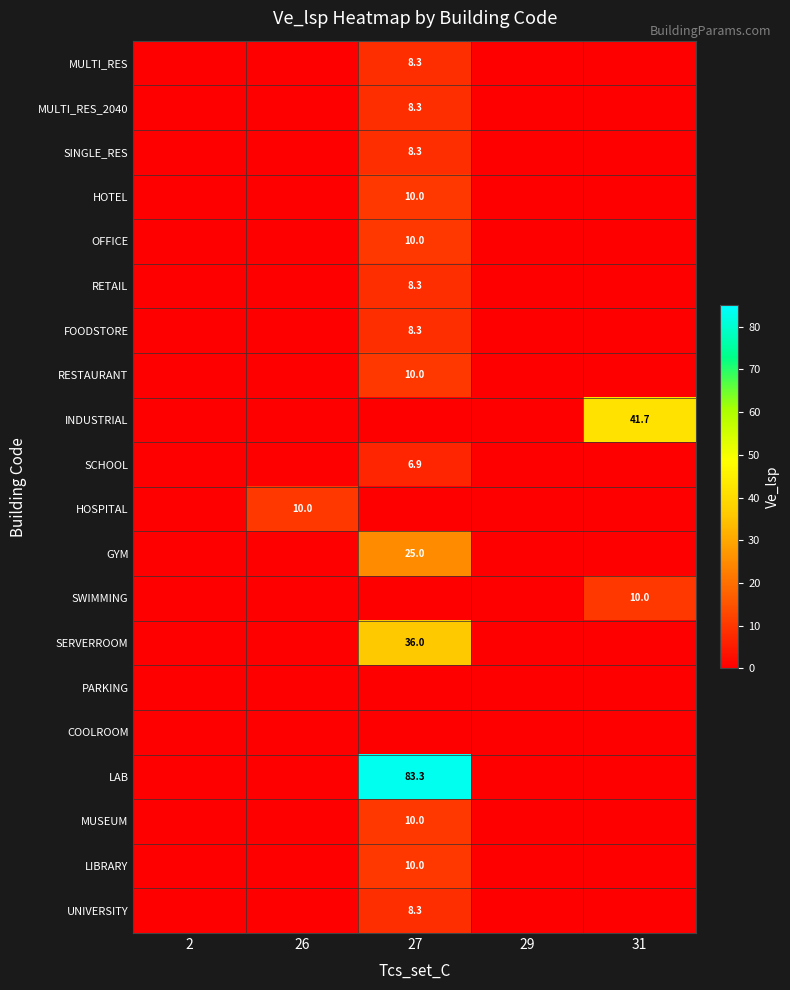

Is it true that HOSPITAL equals 16.0 at 26?

False